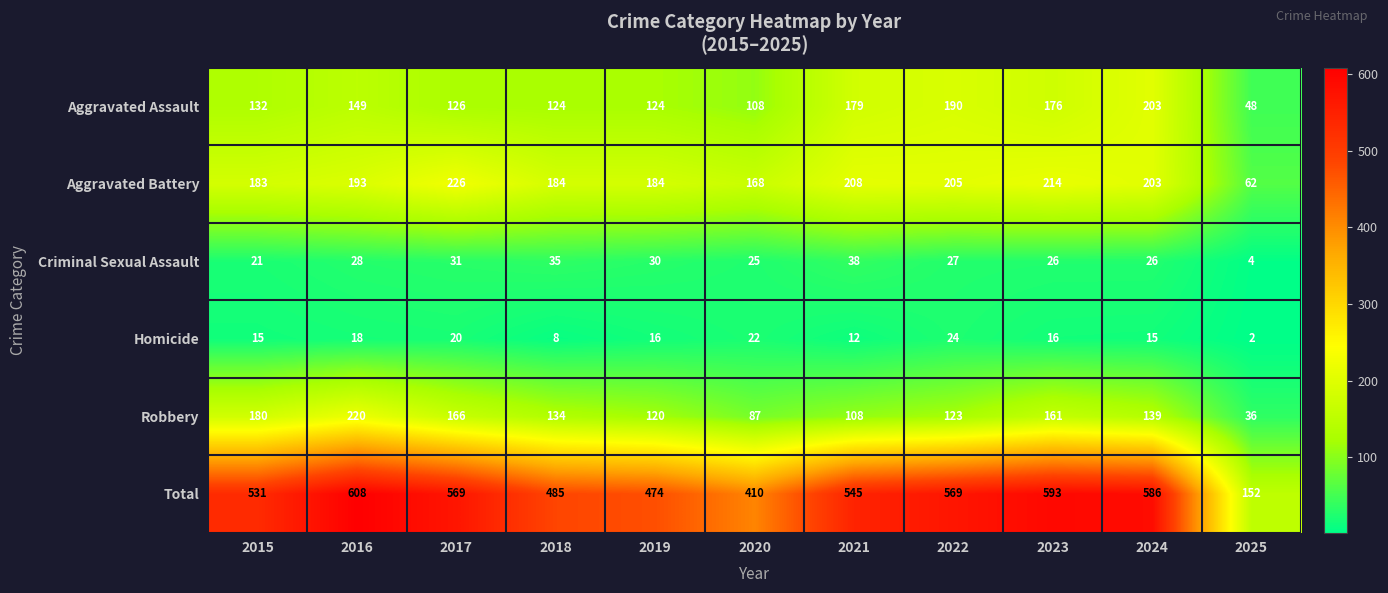

The Criminal Sexual Assault series shows 7 at 2015. True or false?

False